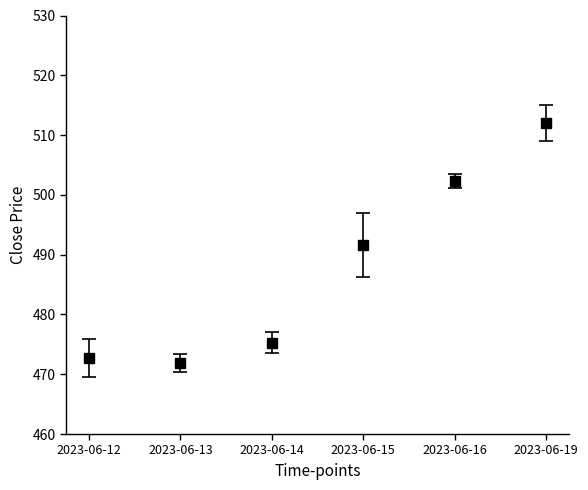

At which category does the chart reach its minimum across all series?

2023-06-13